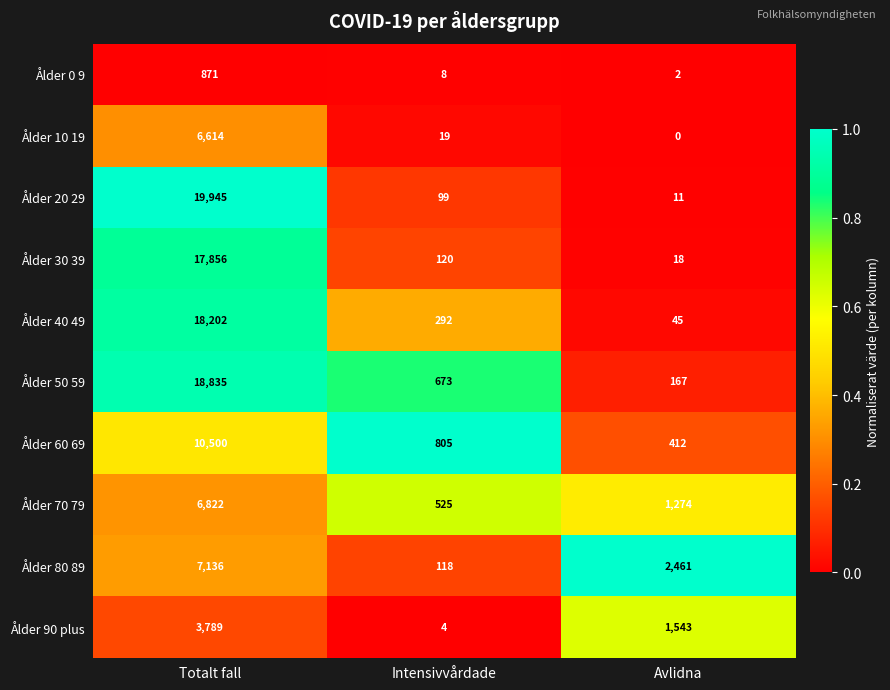

Reading left to right, extract all data points from this chart.

Ålder 0 9: 871	8	2
Ålder 10 19: 6614	19	0
Ålder 20 29: 19945	99	11
Ålder 30 39: 17856	120	18
Ålder 40 49: 18202	292	45
Ålder 50 59: 18835	673	167
Ålder 60 69: 10500	805	412
Ålder 70 79: 6822	525	1274
Ålder 80 89: 7136	118	2461
Ålder 90 plus: 3789	4	1543